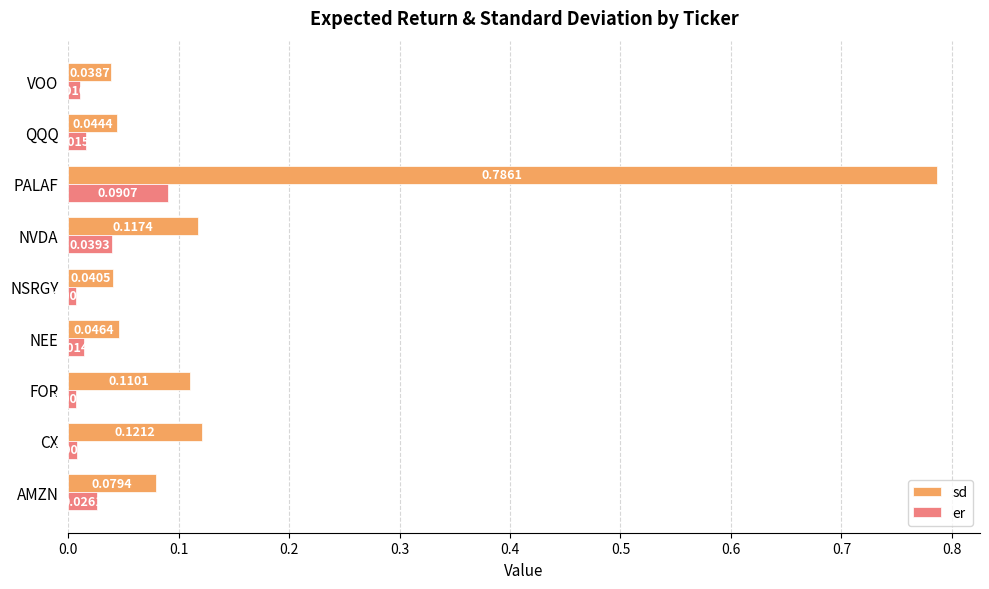

Where is sd nearest to the value 0?

VOO